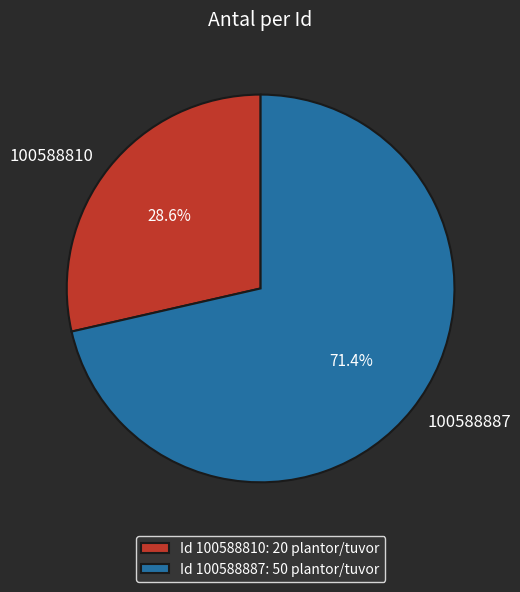

What is the ratio of the value at 100588810 to the value at 100588887?

0.4